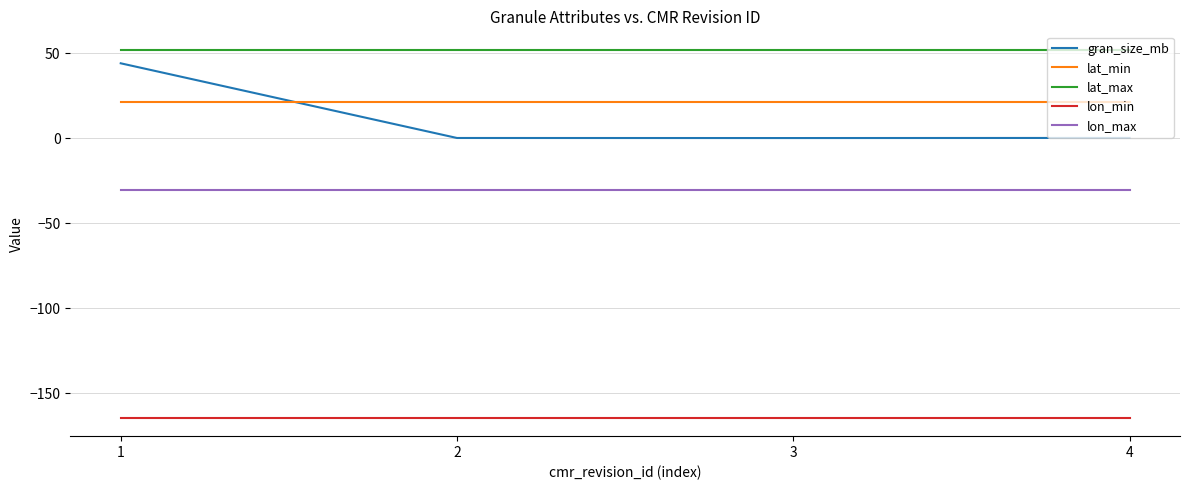

Which series has the largest total across all categories?

lat_max